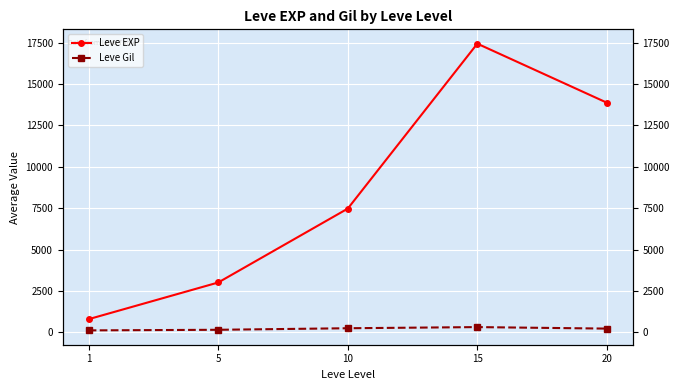

Rank the series by their maximum value, from highest to lowest.

Leve EXP, Leve Gil